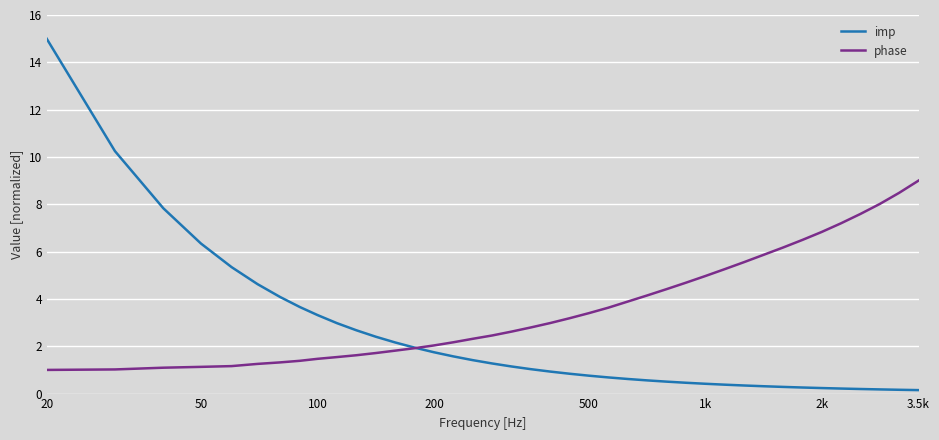

What is the difference between the maximum and minimum values in the phase series?

8.0